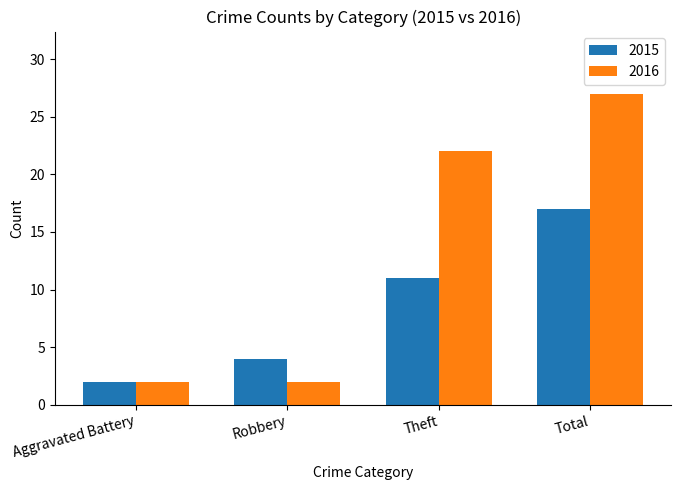

What is the highest value of the 2016 series?

27